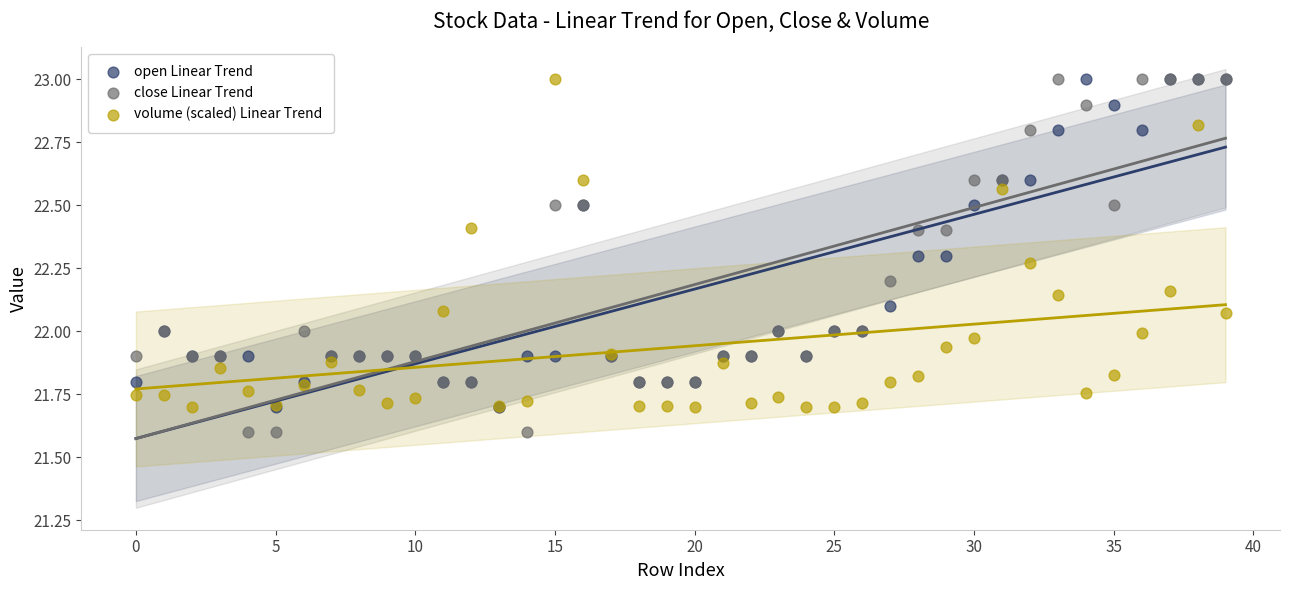

What are all the series names shown in the legend?

open Linear Trend, close Linear Trend, volume (scaled) Linear Trend